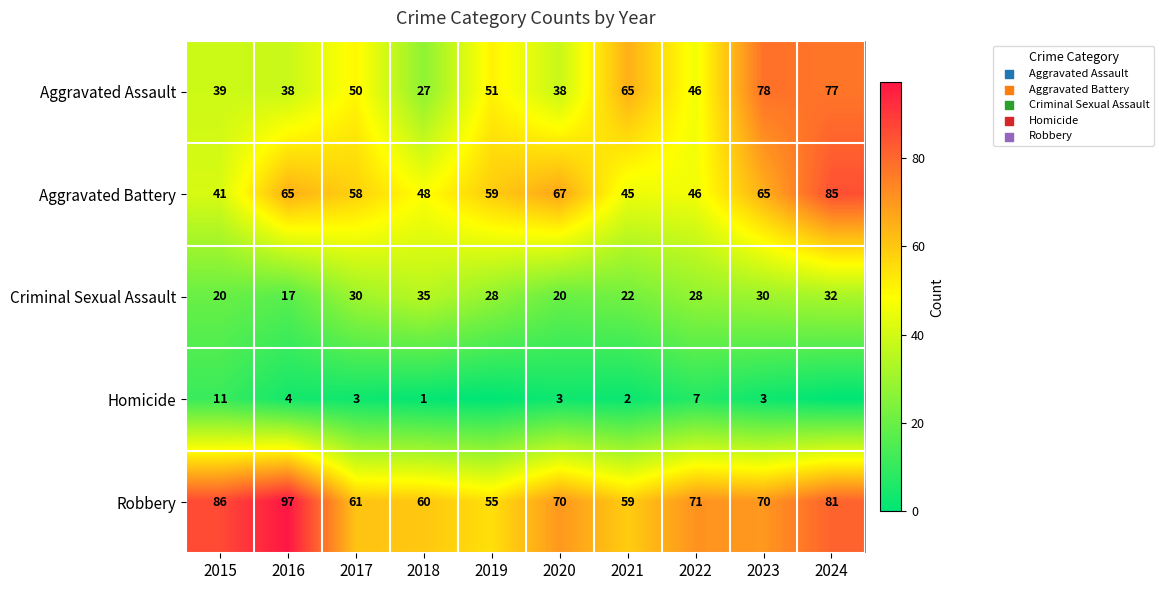

At 2023, list the series in order from smallest to largest.

Homicide, Criminal Sexual Assault, Aggravated Battery, Robbery, Aggravated Assault